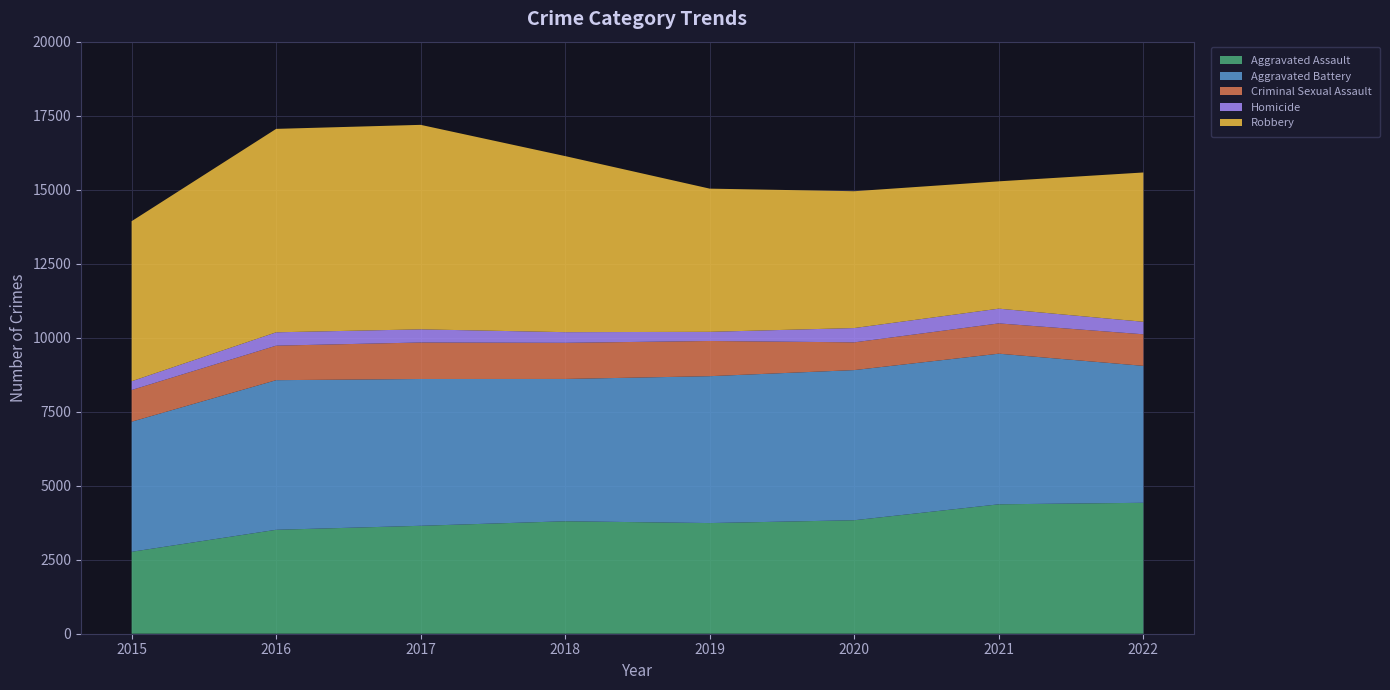

Reading left to right, extract all data points from this chart.

Aggravated Assault: 2015=2768	2016=3511	2017=3646	2018=3799	2019=3738	2020=3834	2021=4372	2022=4423
Aggravated Battery: 2015=4394	2016=5054	2017=4959	2018=4807	2019=4962	2020=5072	2021=5088	2022=4626
Criminal Sexual Assault: 2015=1071	2016=1166	2017=1233	2018=1221	2019=1189	2020=937	2021=1023	2022=1066
Homicide: 2015=296	2016=451	2017=444	2018=360	2019=309	2020=483	2021=498	2022=423
Robbery: 2015=5406	2016=6872	2017=6908	2018=5947	2019=4837	2020=4622	2021=4301	2022=5043